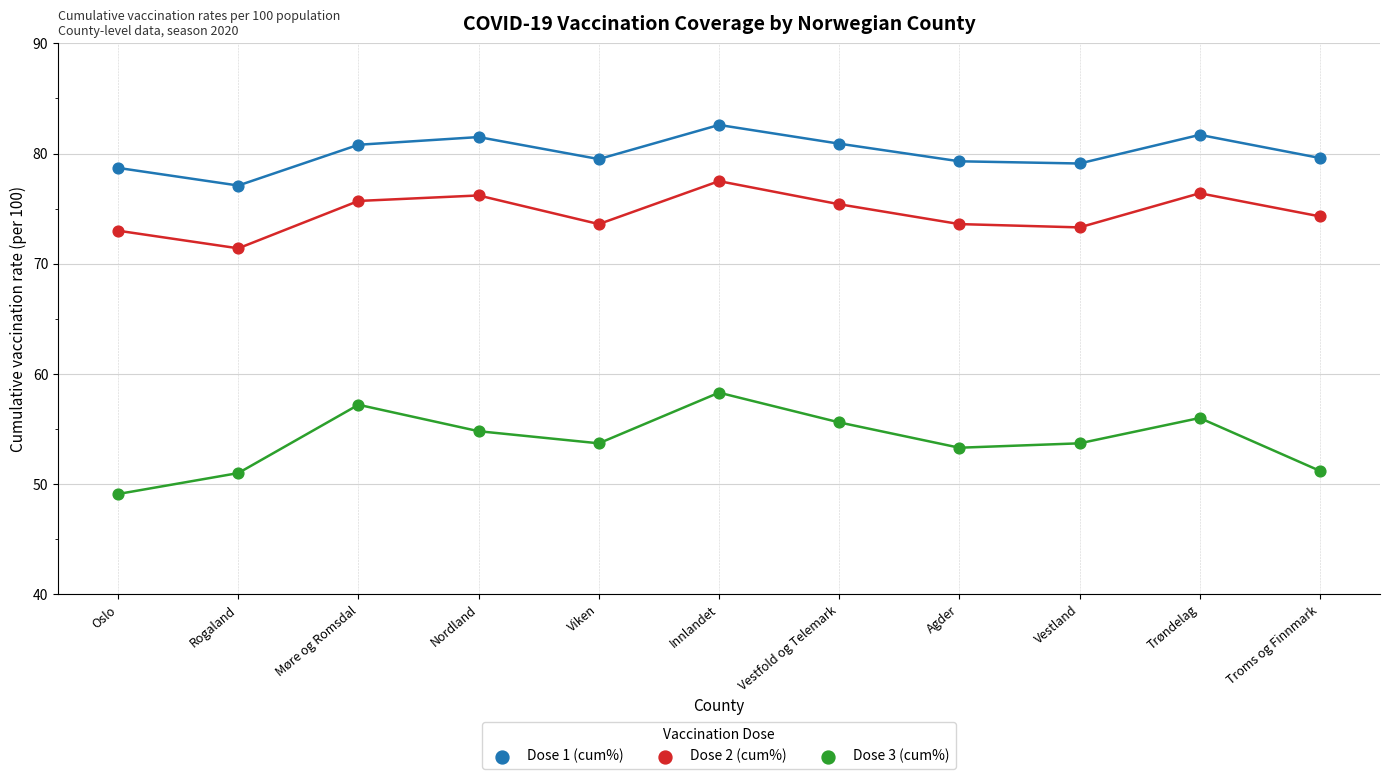

Which series reaches the maximum Y coordinate?

Dose 1 (cum%)